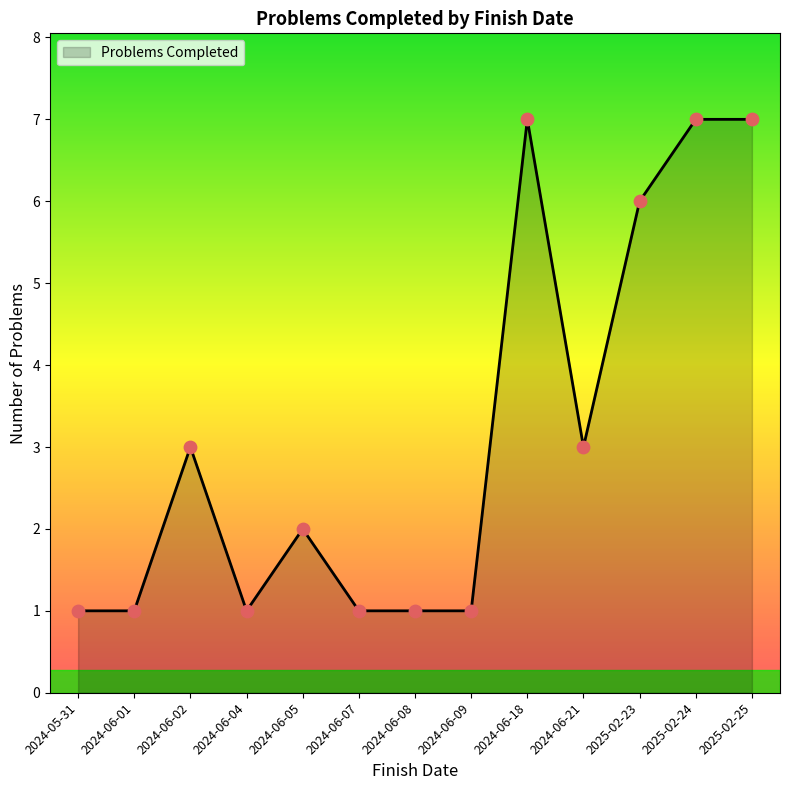

Which has a higher value, 2024-06-02 or 2024-06-04?

2024-06-02